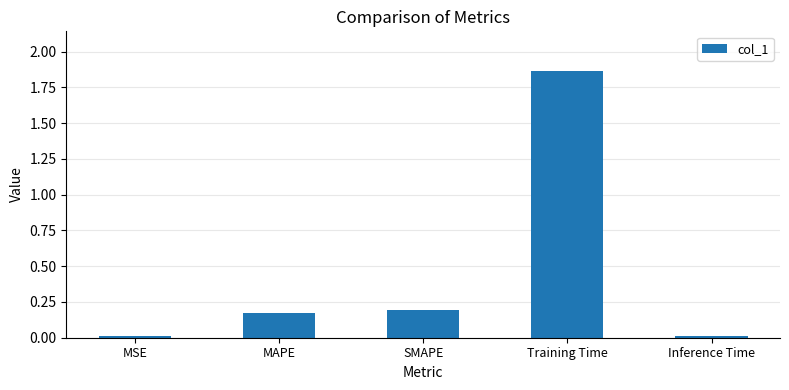

What is the sum of all values?

2.3